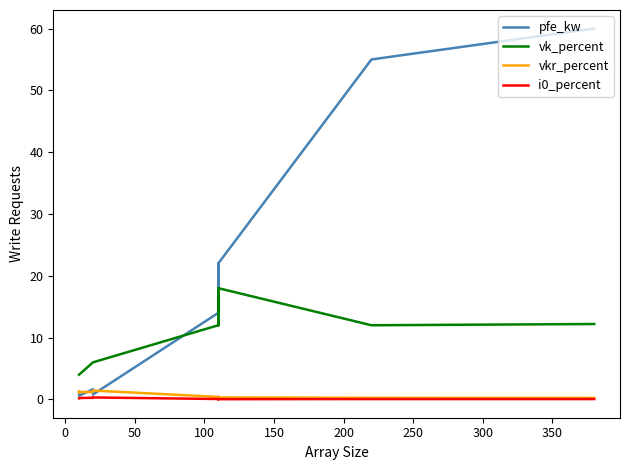

Is it true that vk_percent equals 19.8 at −50?

False